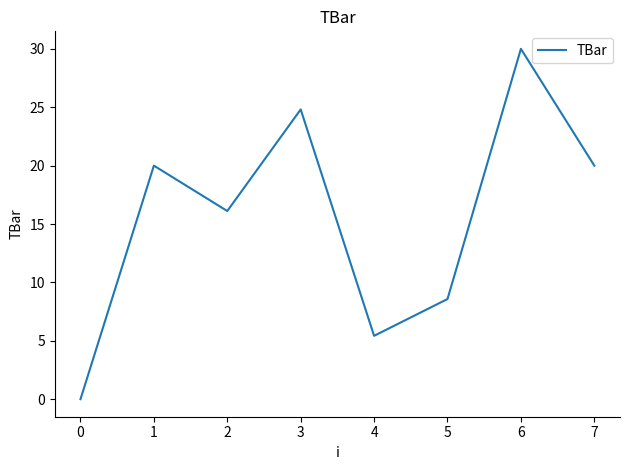

Is it true that the value at 2 is 27.9?

False